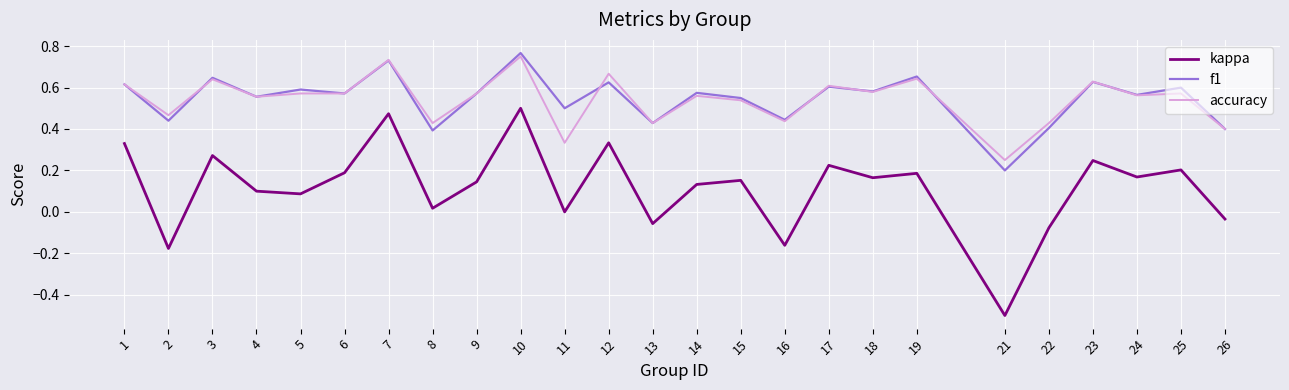

What is the minimum value for kappa?

-0.5